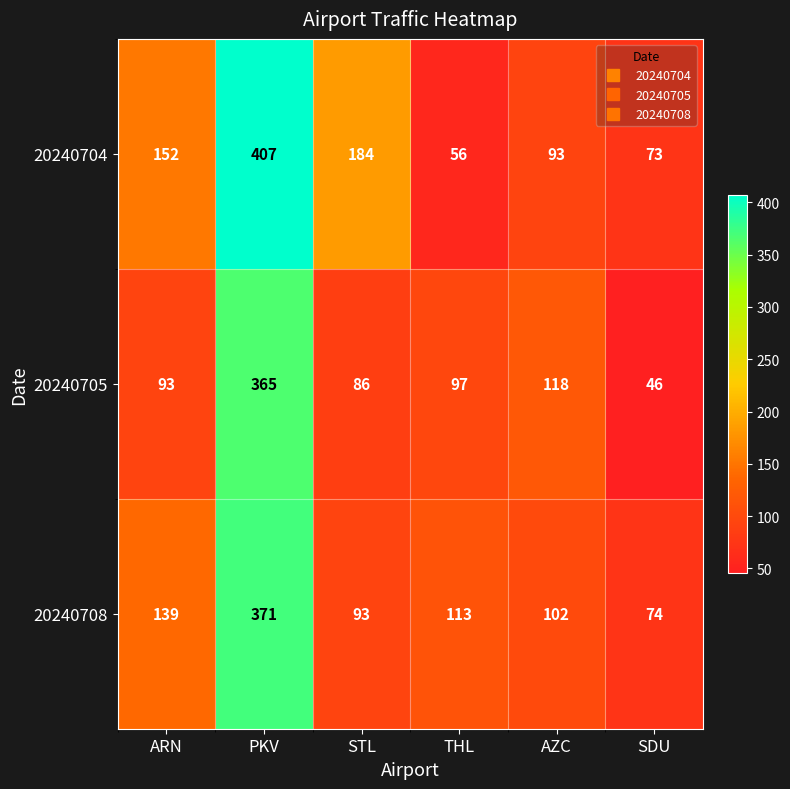

The 20240705 series shows 59 at THL. True or false?

False